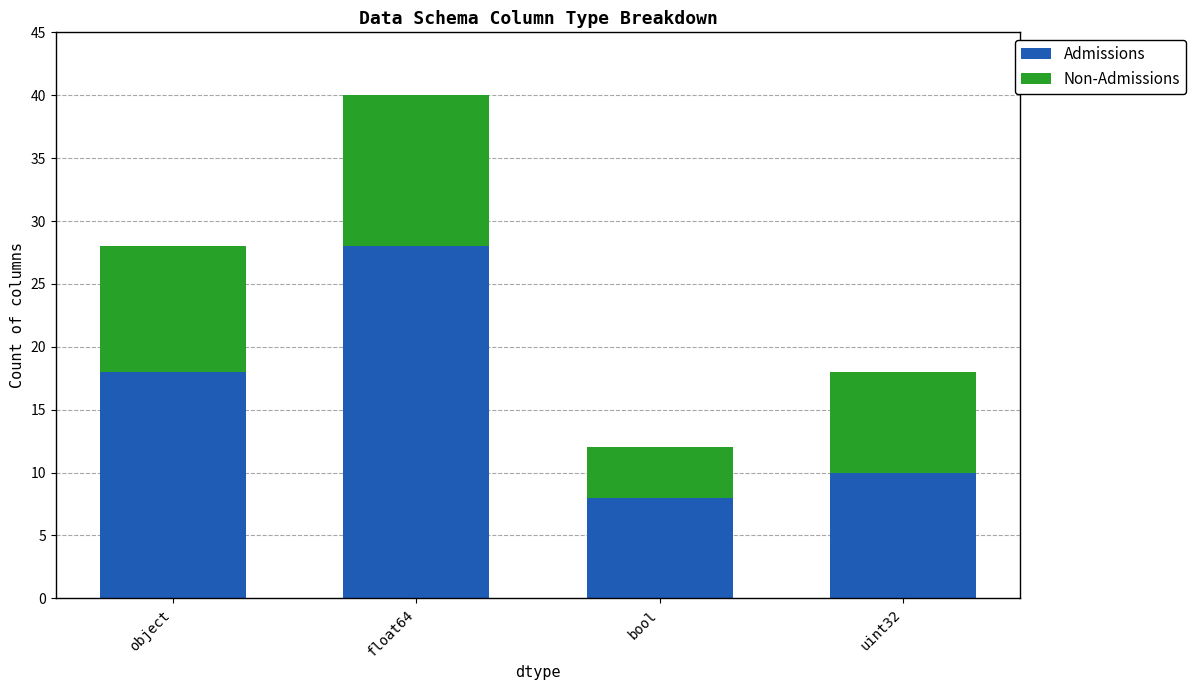

Where is Admissions nearest to the value 18?

object